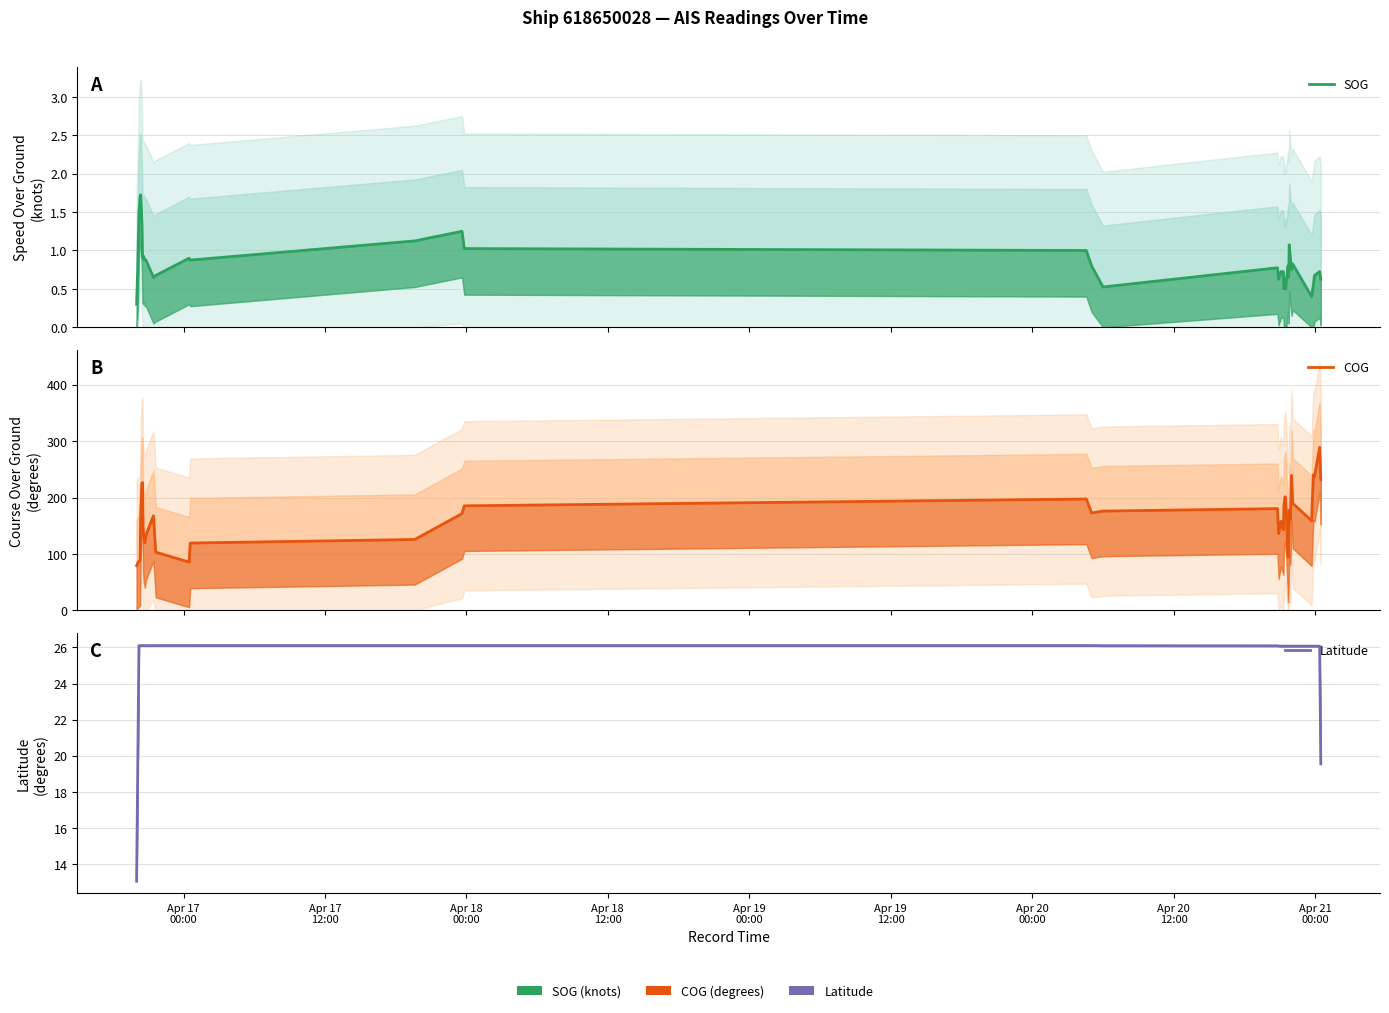

How many values in the COG series are below 171?

20